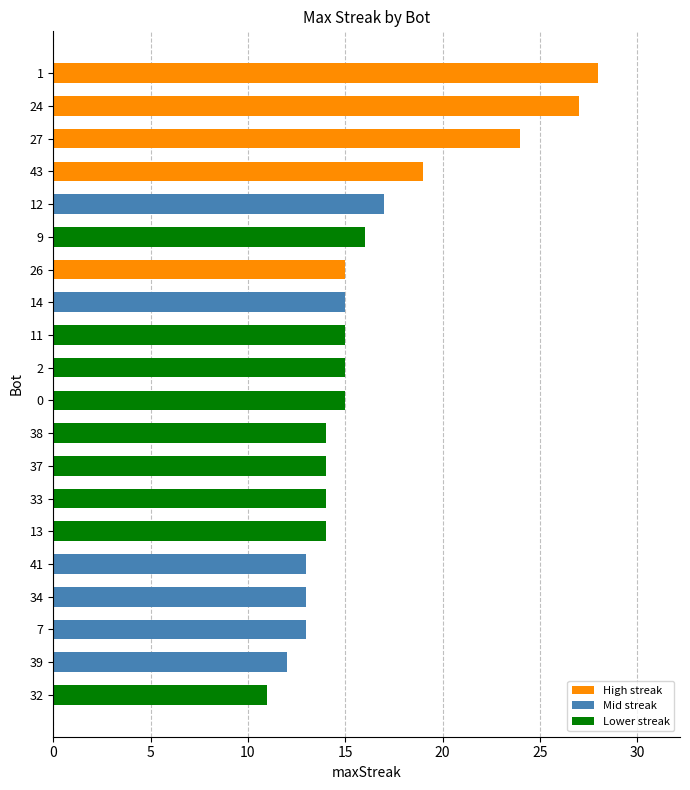

Reading top to bottom, list all the values displayed in this chart.

1=28	24=27	27=24	43=19	12=17	9=16	26=15	14=15	11=15	2=15	0=15	38=14	37=14	33=14	13=14	41=13	34=13	7=13	39=12	32=11